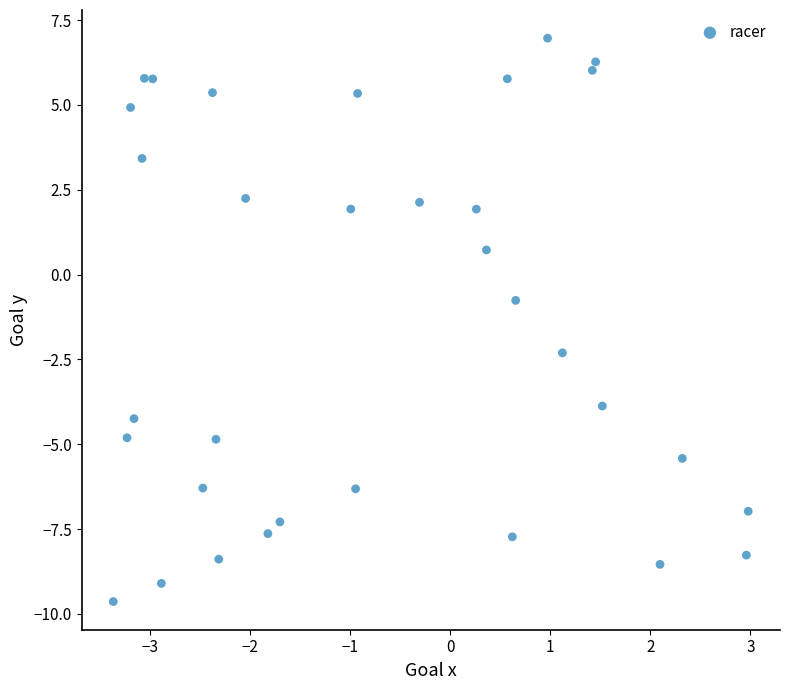

What is the range of X values (max minus min)?

6.3